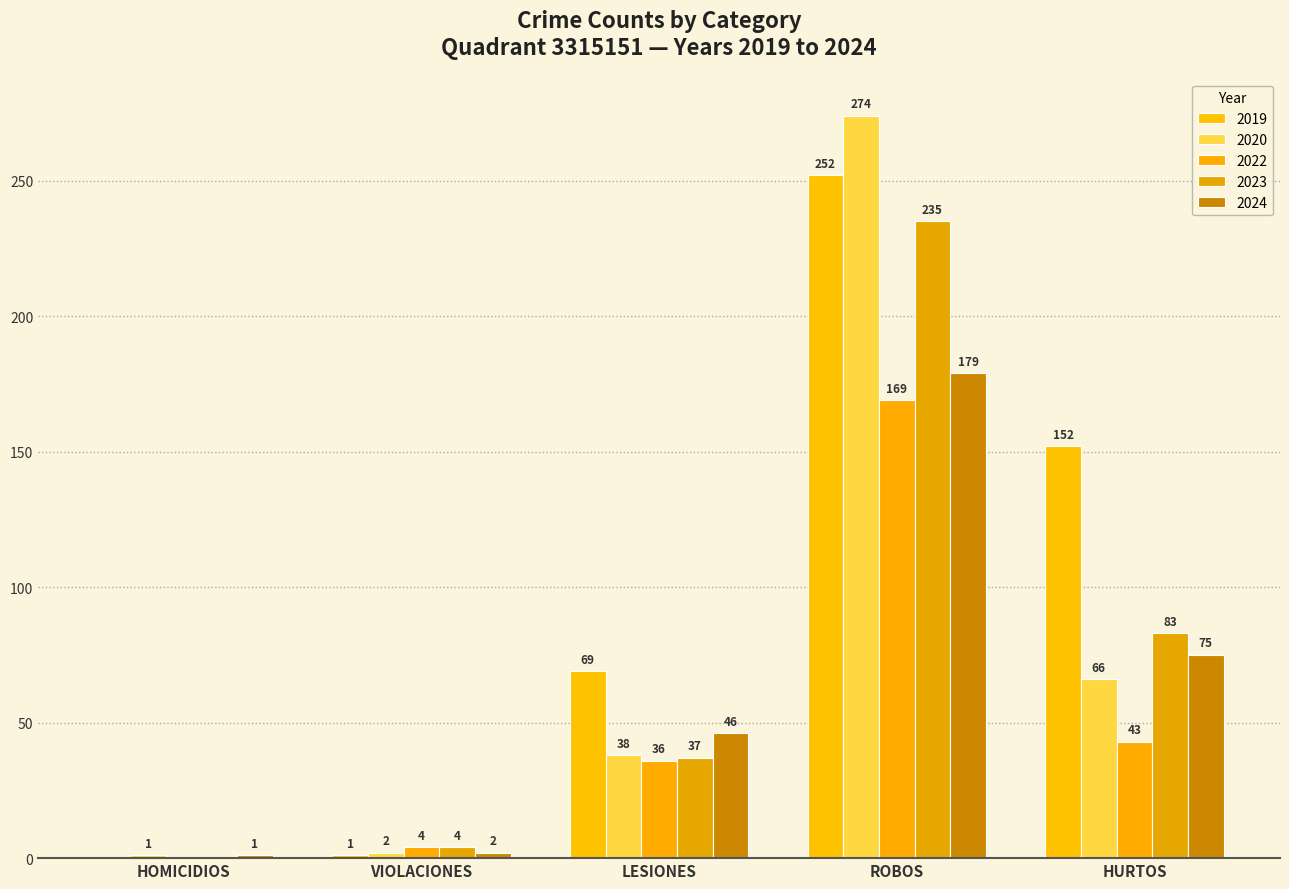

How many data points does each series have?

5